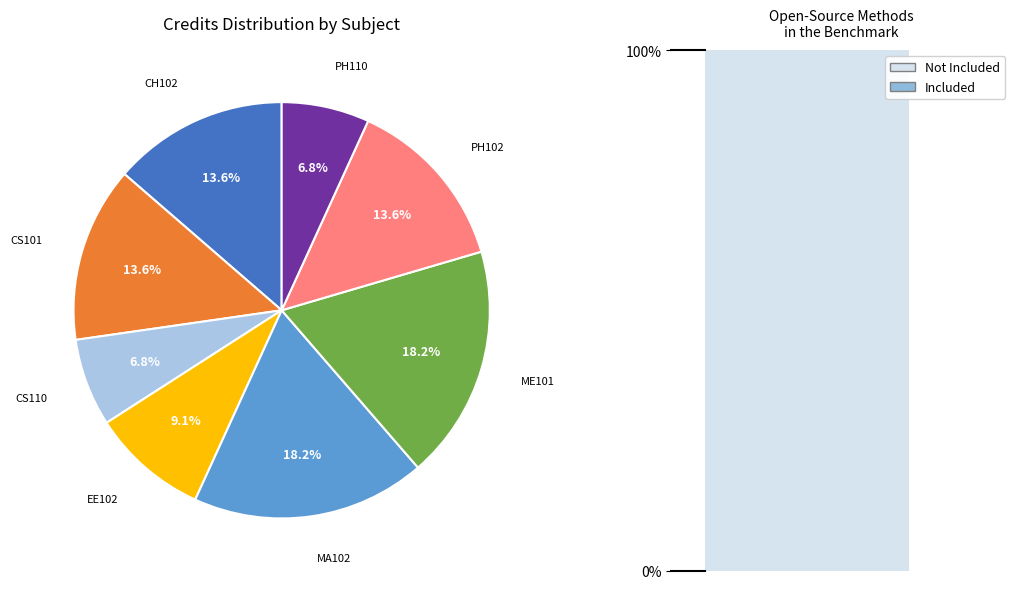

To the nearest percent, what is the difference between the largest and smallest slice percentages?

11%